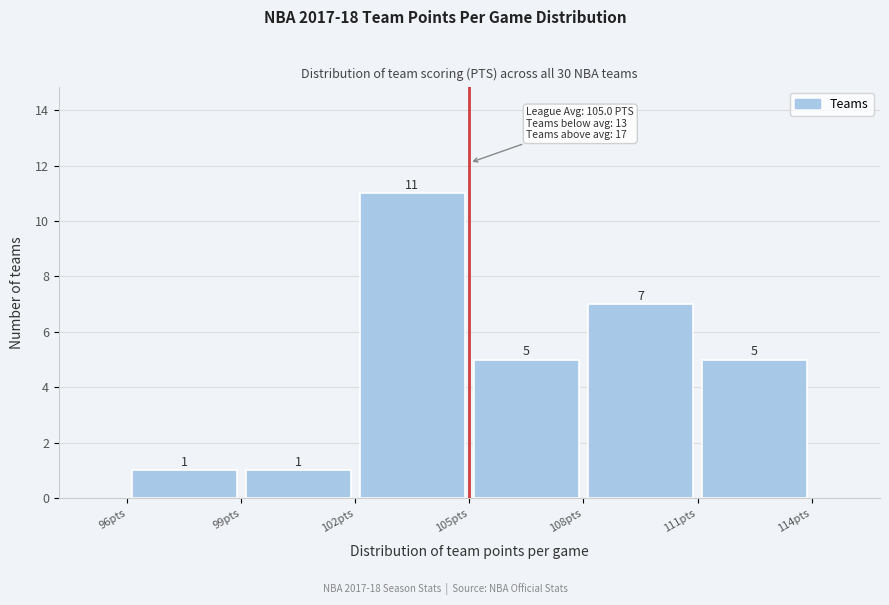

How tall is the bar that spans 111 to 114 on the x-axis?

5